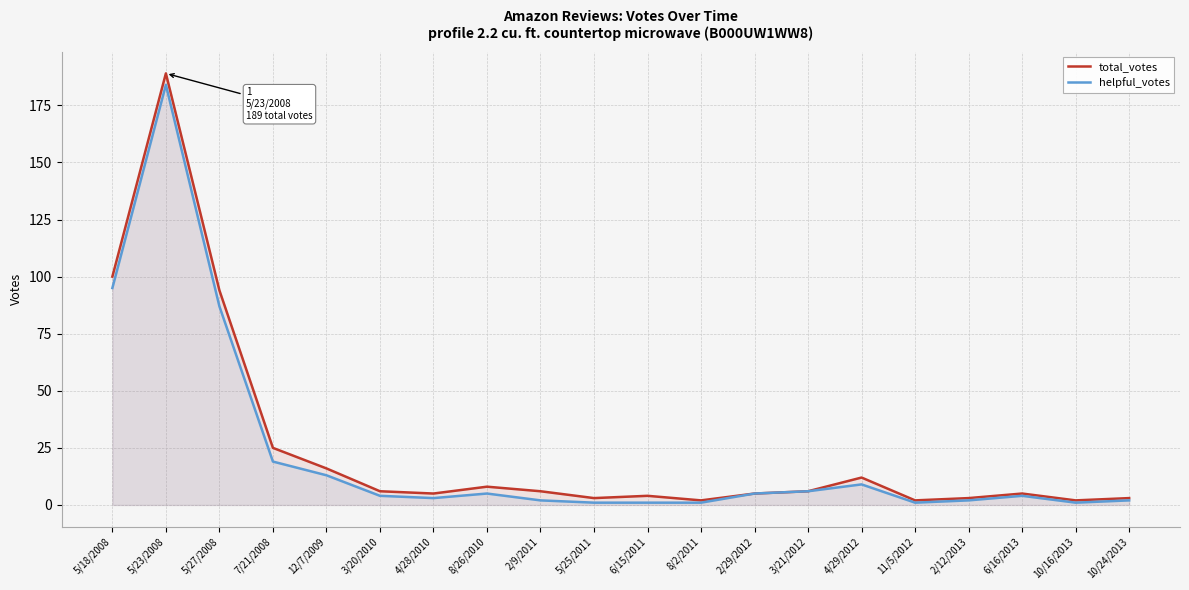

What is the highest value of the total_votes series?

189